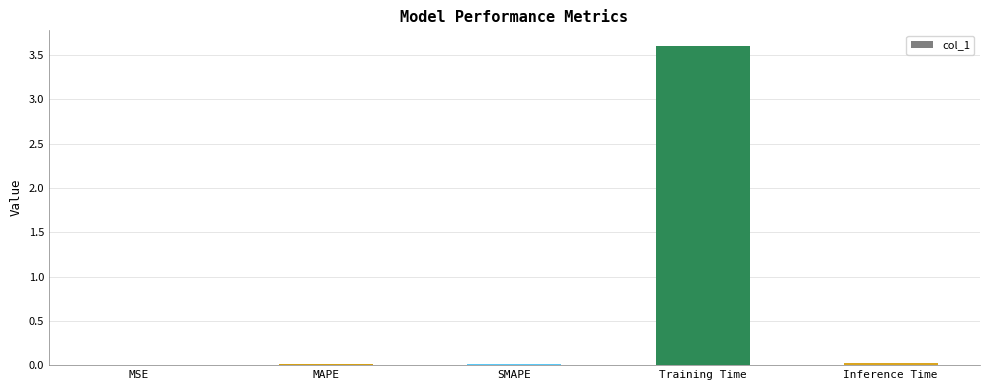

What value does the data have at Training Time?

3.6